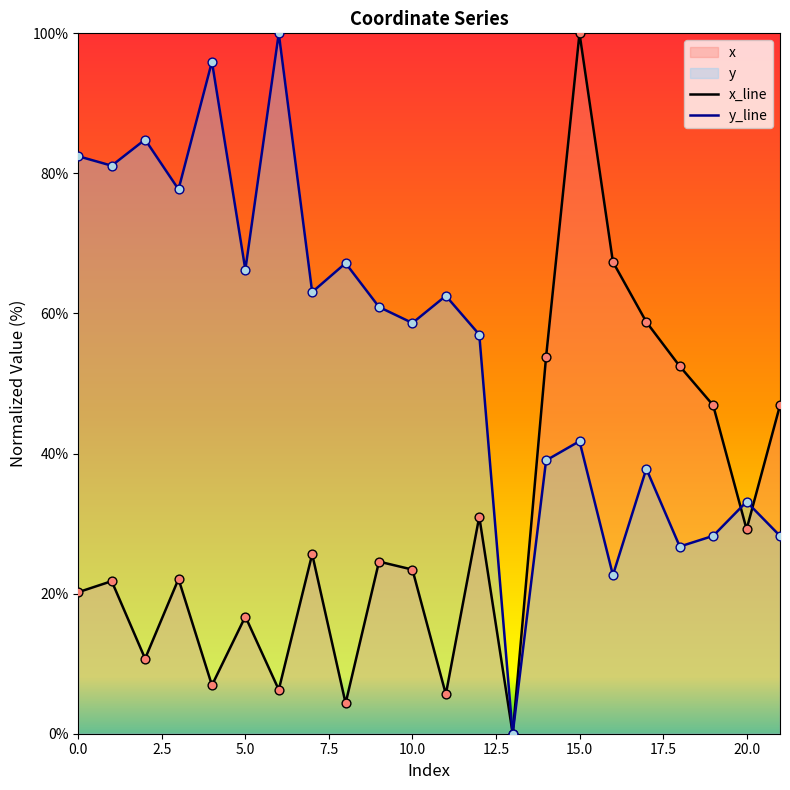

Which series has the largest total across all categories?

y_line